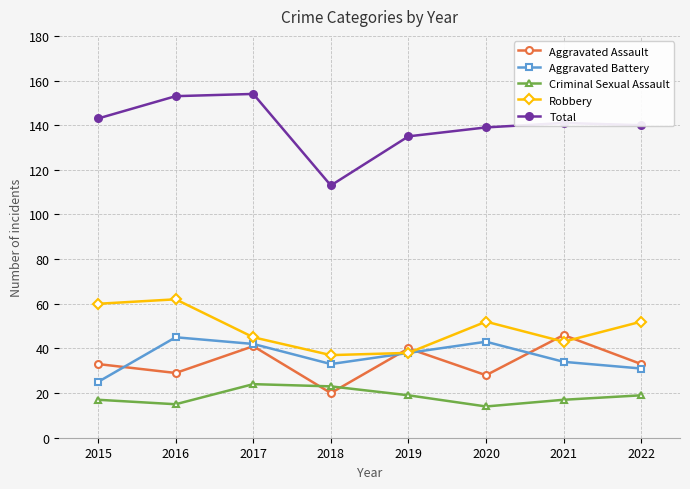

What is the difference between the highest and lowest values at 2015?

126